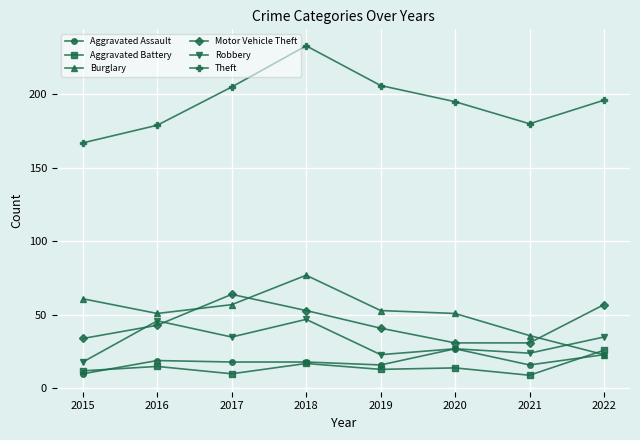

What is the sum of all Robbery values?

255